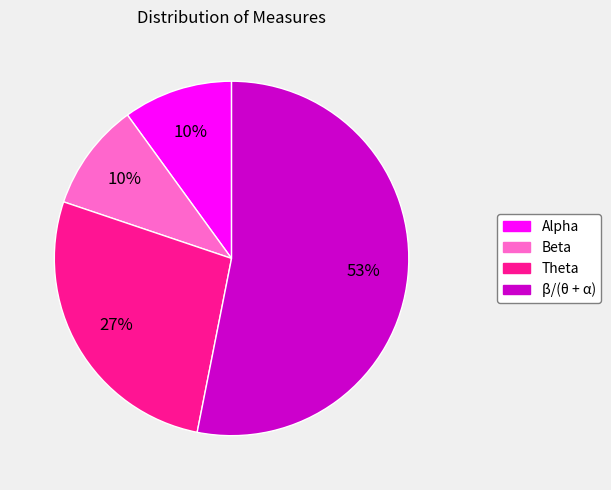

To the nearest percent, what is the difference between the Alpha and Theta slice percentages?

17%